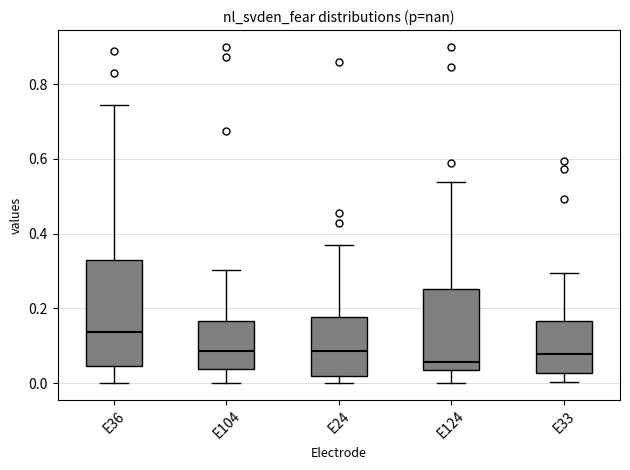

Reading left to right, read every box against the y-axis: the position of its median line, the range the box covers, and the ends of its whiskers. The values are not printed on the chart, so give them approximately, as read against the axis.

E36: median 0.14, box 0.04 to 0.34, whiskers 0.00 to 0.74
E104: median 0.08, box 0.04 to 0.16, whiskers 0.00 to 0.30
E24: median 0.08, box 0.02 to 0.18, whiskers 0.00 to 0.38
E124: median 0.06, box 0.04 to 0.26, whiskers 0.00 to 0.54
E33: median 0.08, box 0.02 to 0.16, whiskers 0.00 to 0.30